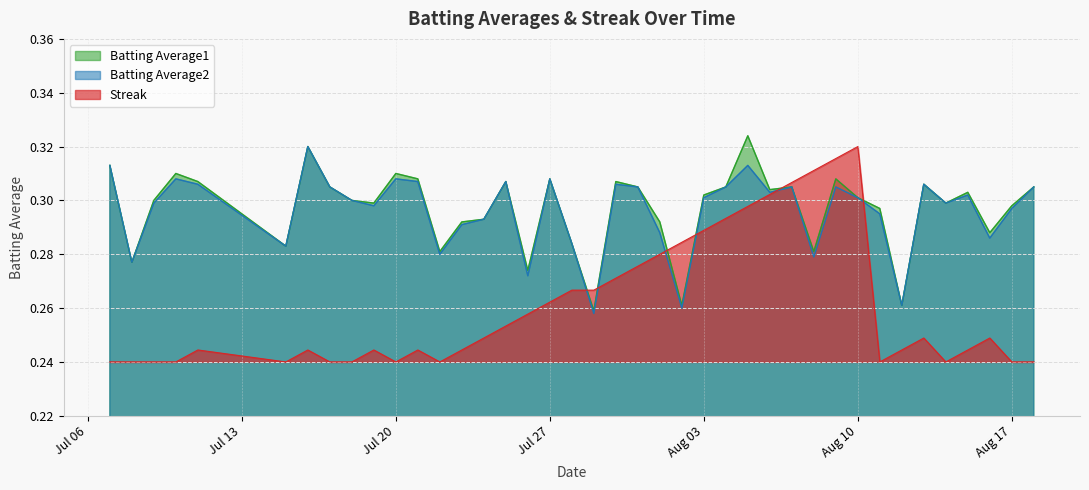

What is the minimum value for Streak?

0.2